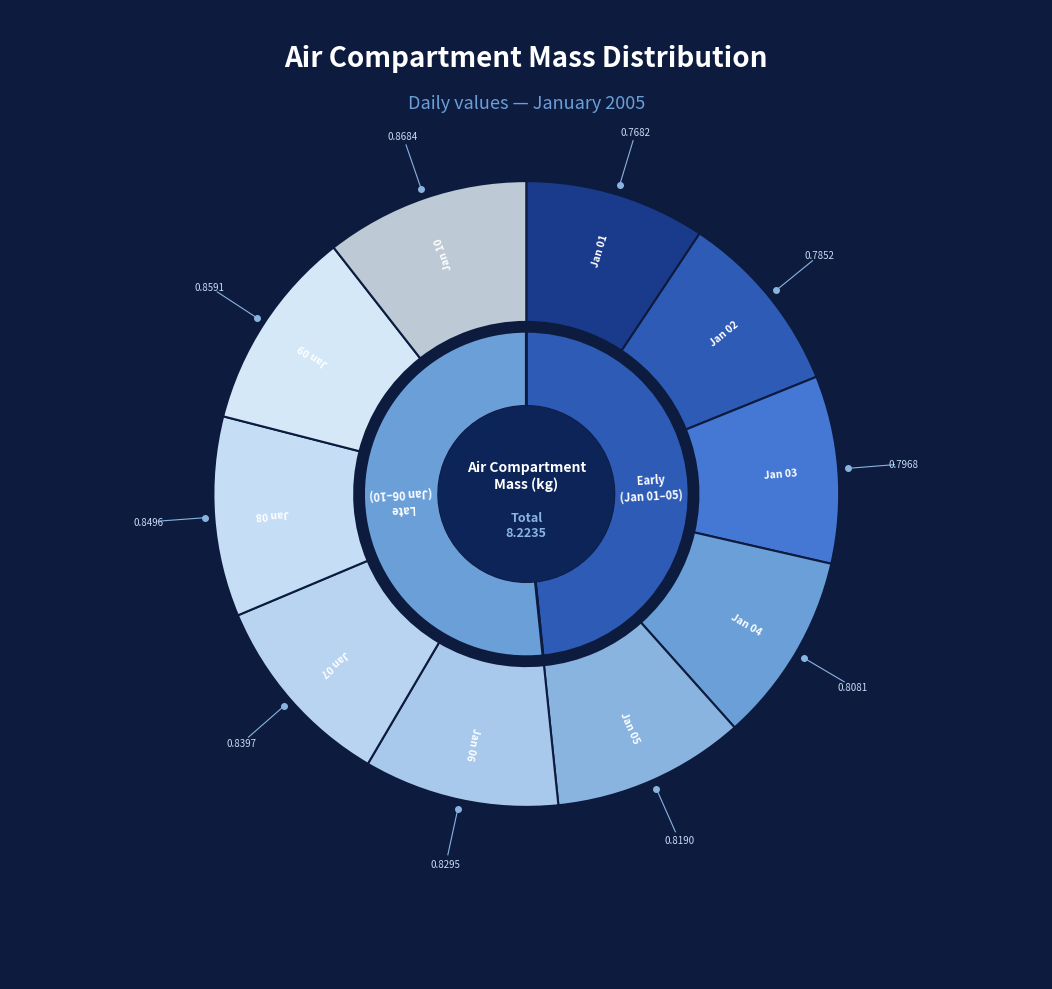

Is it true that 2005 01 06 is 4% of the pie?

False